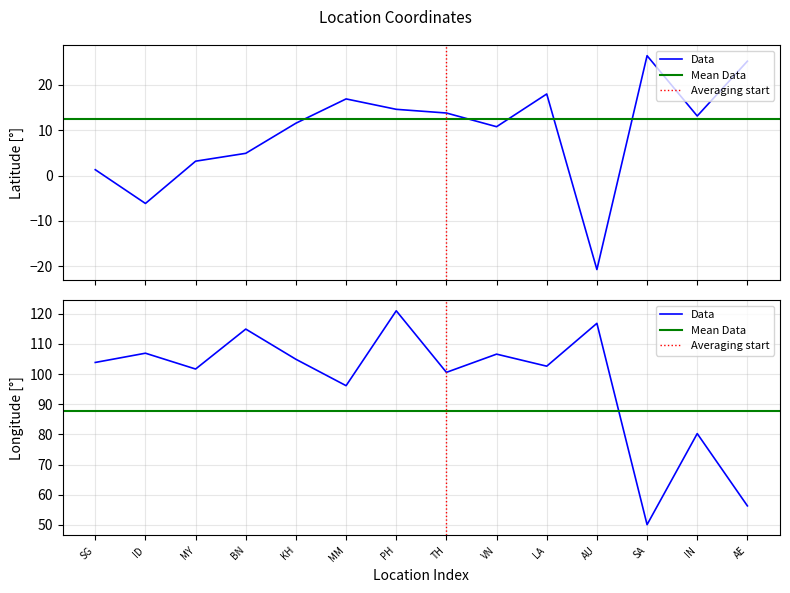

In lon, how many points are lower than both neighbors (excluding endpoints)?

5